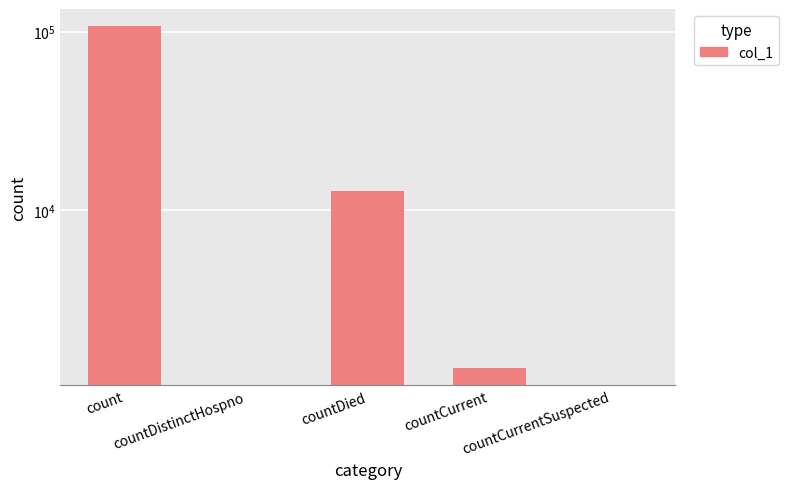

Where is the data nearest to the value 53685?

countDied